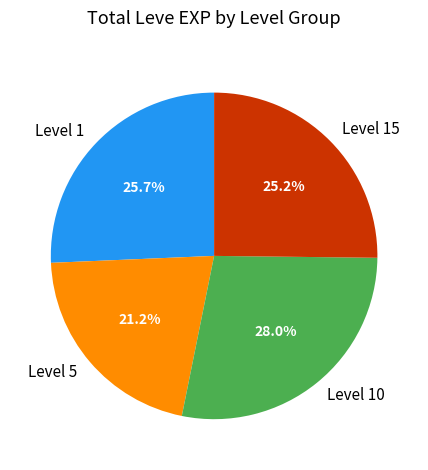

Count the number of slices in the pie.

4